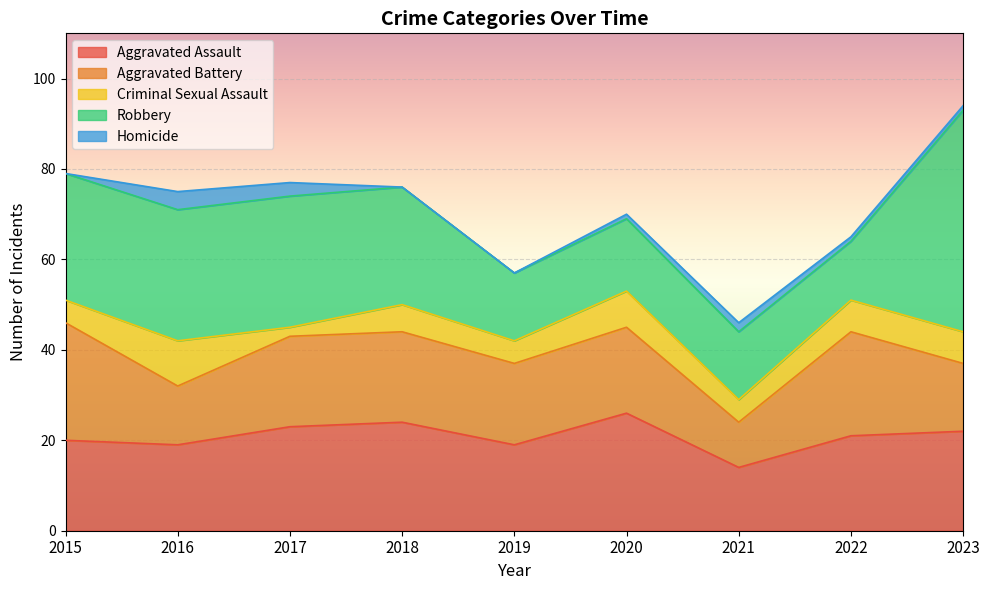

Reading right to left, extract all data points from this chart.

Aggravated Assault: 2023=22	2022=21	2021=14	2020=26	2019=19	2018=24	2017=23	2016=19	2015=20
Aggravated Battery: 2023=15	2022=23	2021=10	2020=19	2019=18	2018=20	2017=20	2016=13	2015=26
Criminal Sexual Assault: 2023=7	2022=7	2021=5	2020=8	2019=5	2018=6	2017=2	2016=10	2015=5
Robbery: 2023=49	2022=13	2021=15	2020=16	2019=15	2018=26	2017=29	2016=29	2015=28
Homicide: 2023=1	2022=1	2021=2	2020=1	2019=0	2018=0	2017=3	2016=4	2015=0